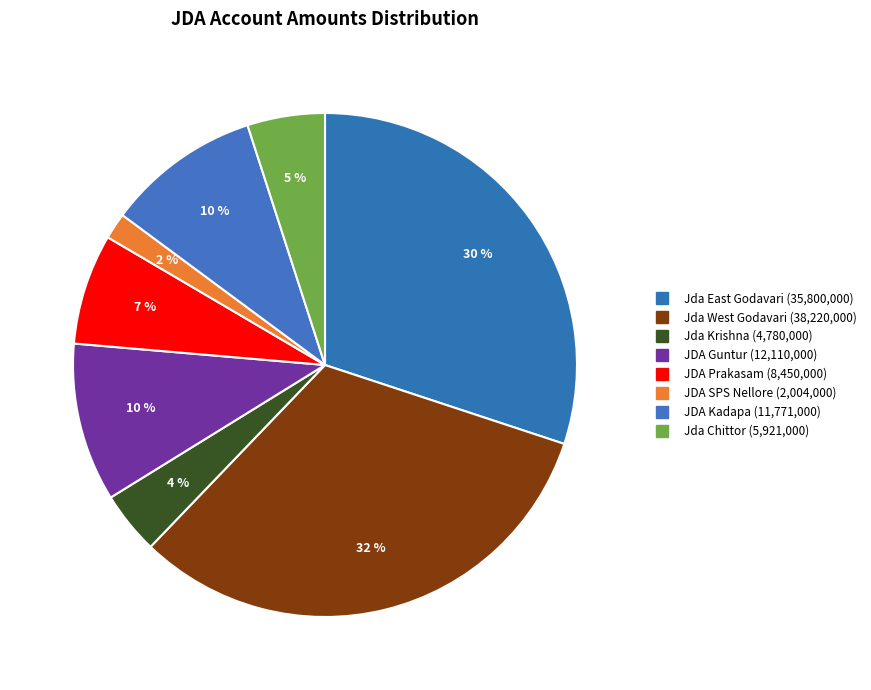

What percentage is the Jda Chittor slice, to the nearest percent?

5%